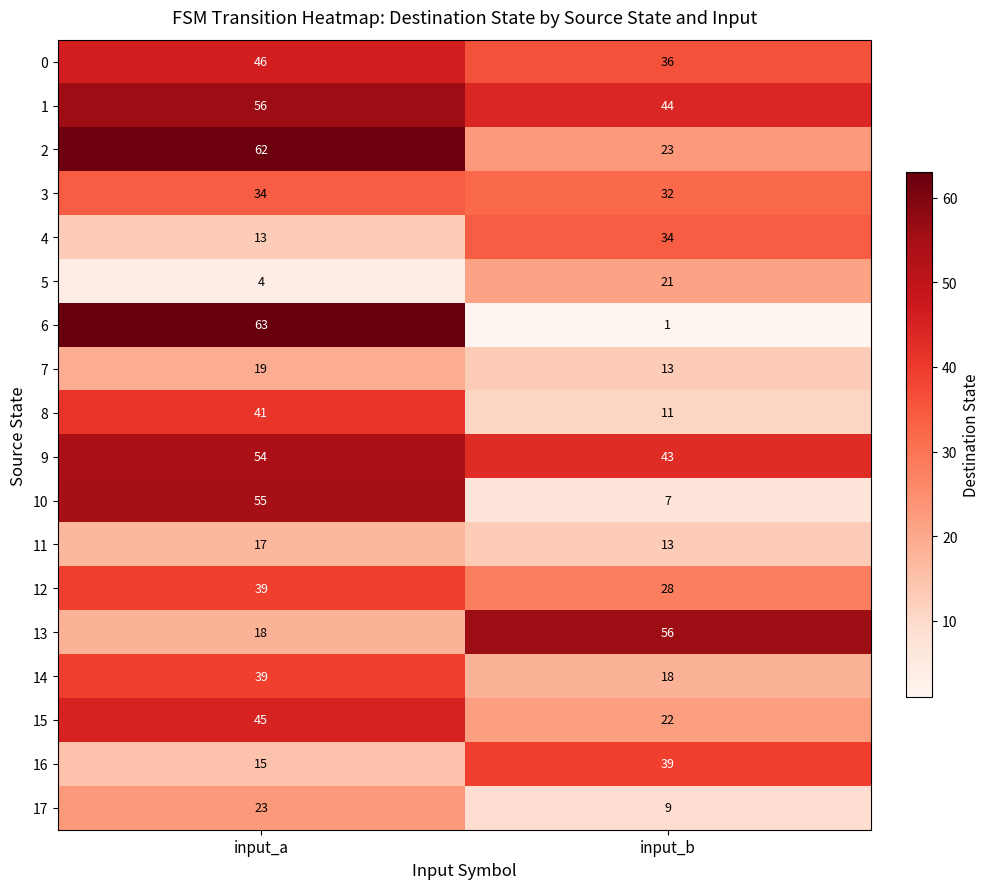

What is the difference between the highest and lowest values at input_b?

55